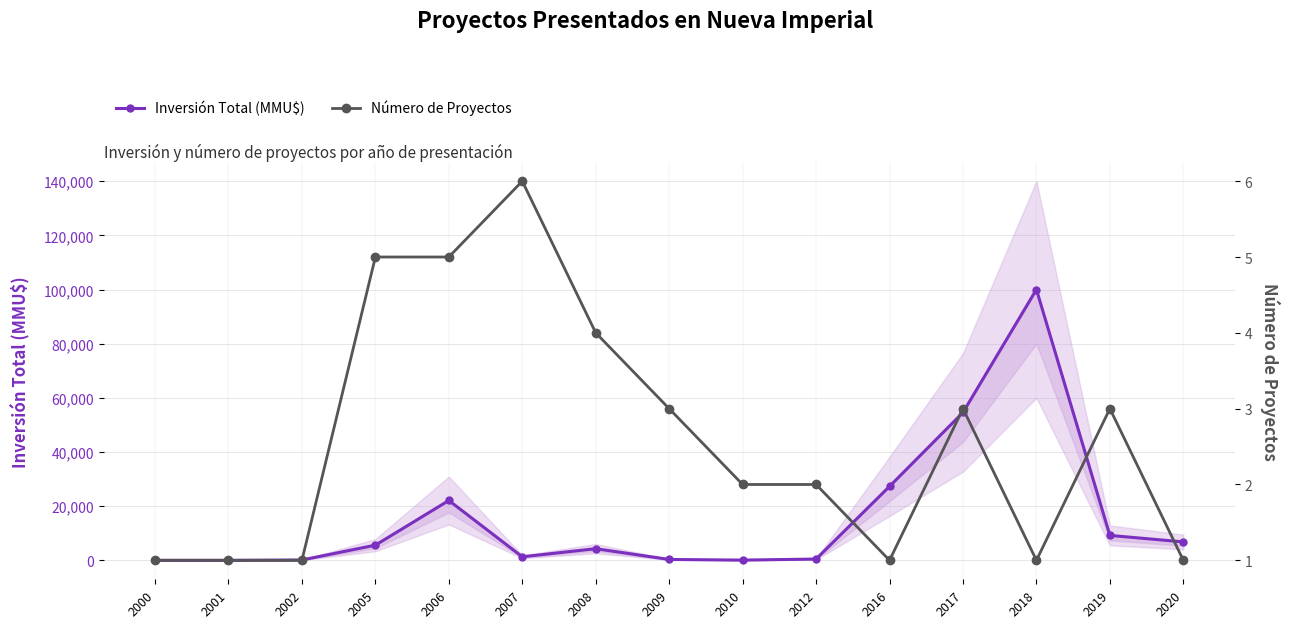

Which series changed the most between 2002 and 2017?

Inversión Total (MMU$)